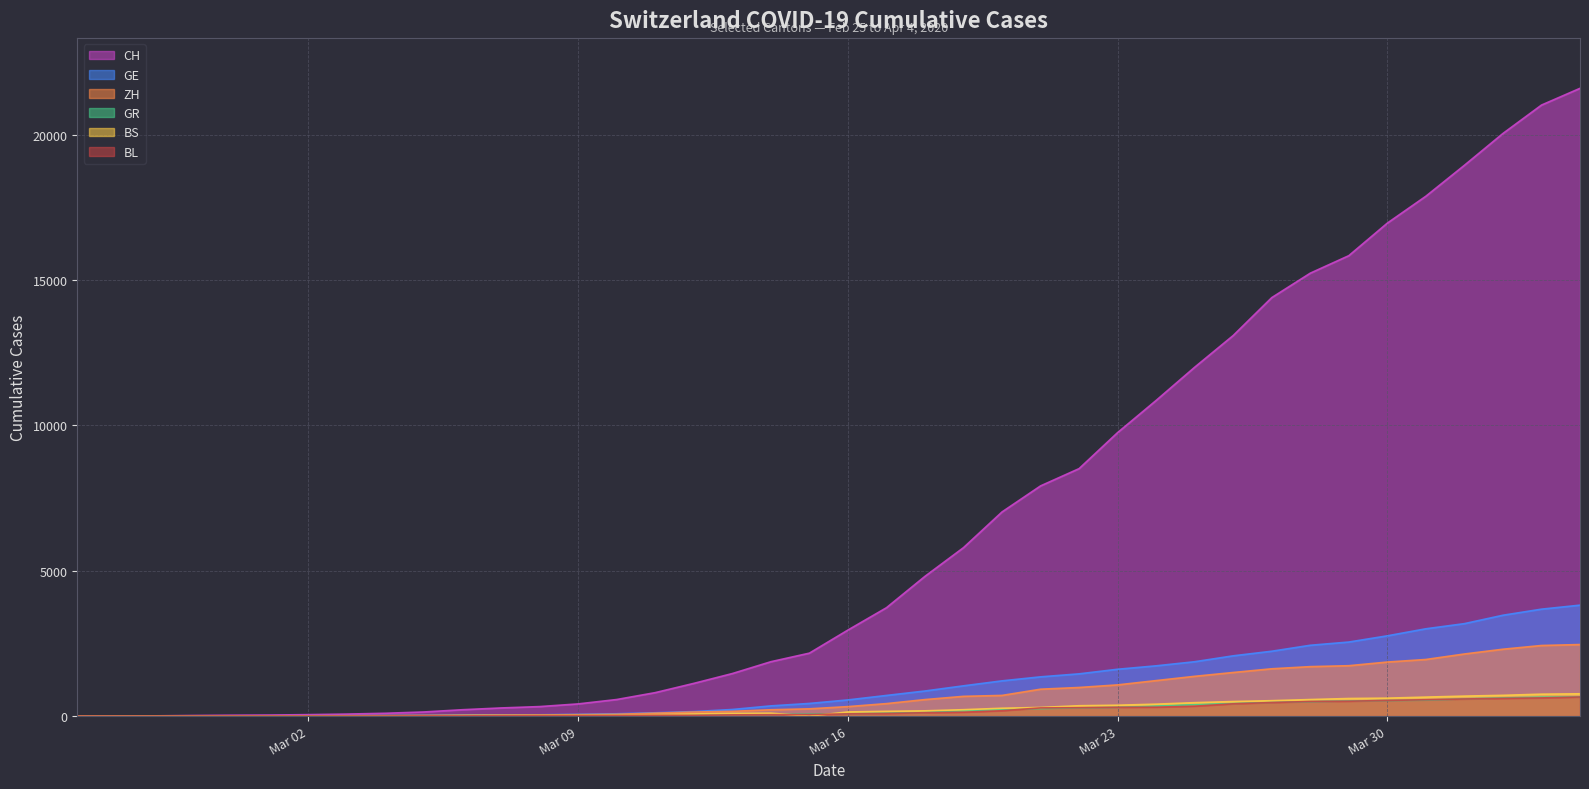

Which series has the largest range (max minus min)?

CH